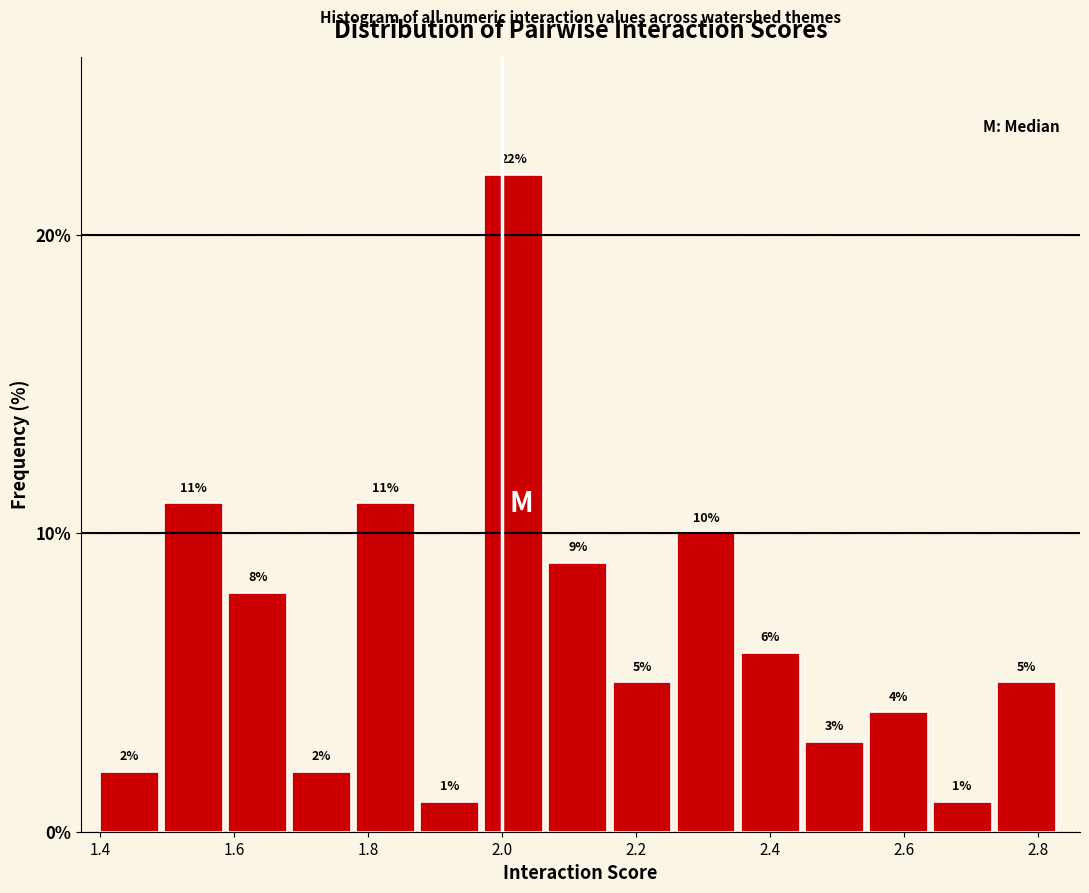

What is the height of the bar covering 1.60 to 1.68 on the x-axis? The bar edges are not printed on the chart, so give them approximately, as read against the axis.

8